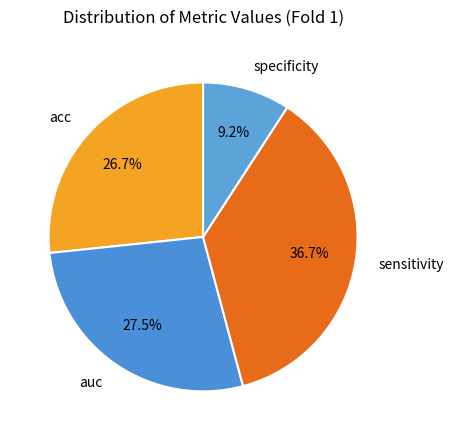

How many slices are in this pie chart?

4